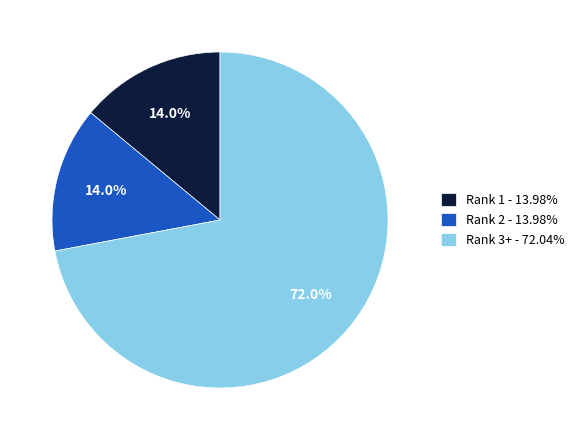

Is Rank 3+ - 72.04% the majority of the pie?

Yes